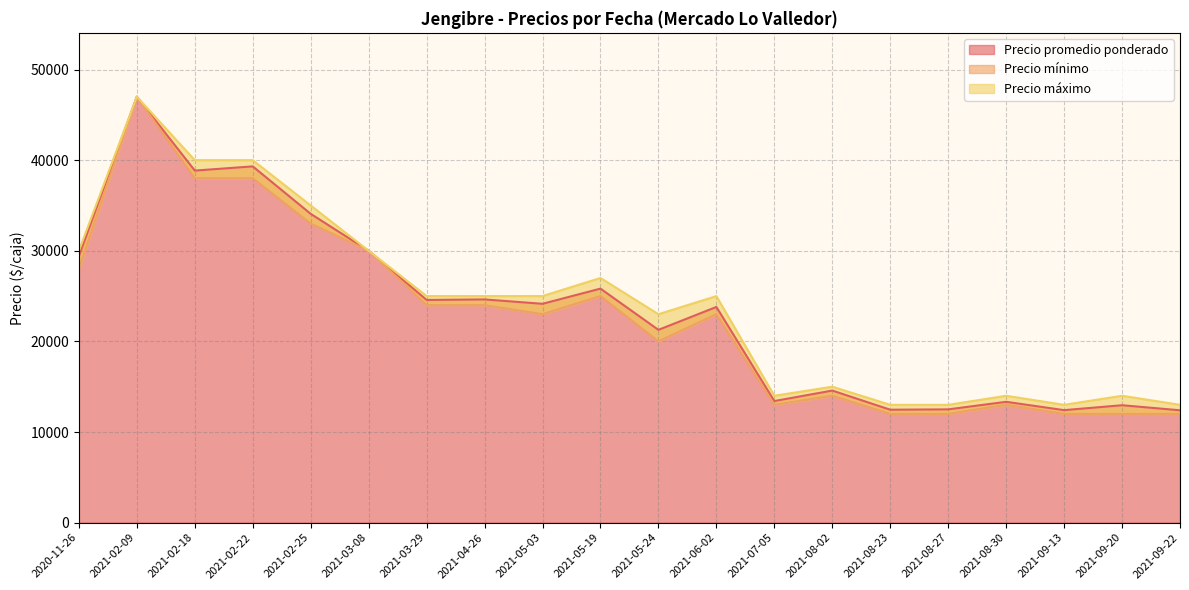

Which series has the widest spread of values?

Precio mínimo